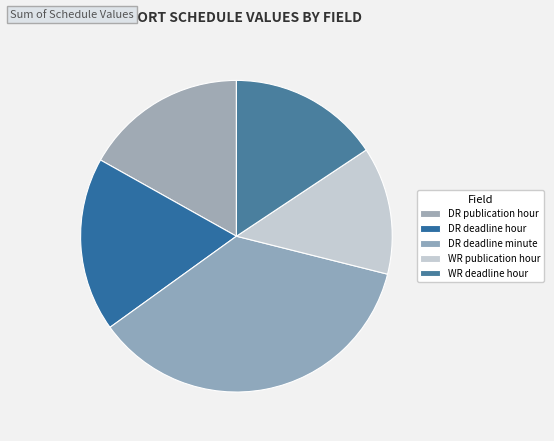

What is the largest slice in the pie chart?

DR deadline minute